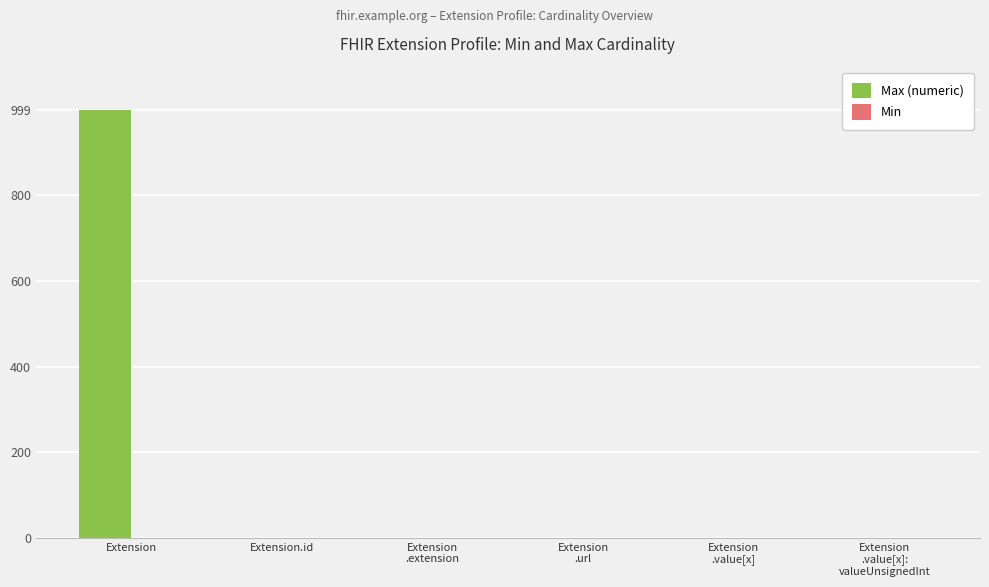

What is the sum of all Max (numeric) values?

1003